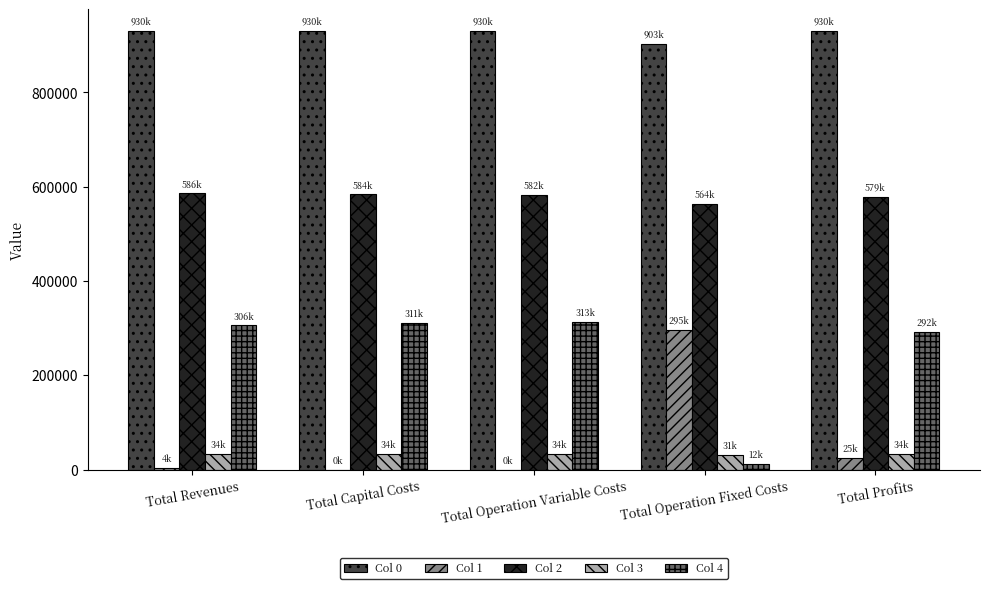

What is the sum of all Col 2 values?

2895351.7